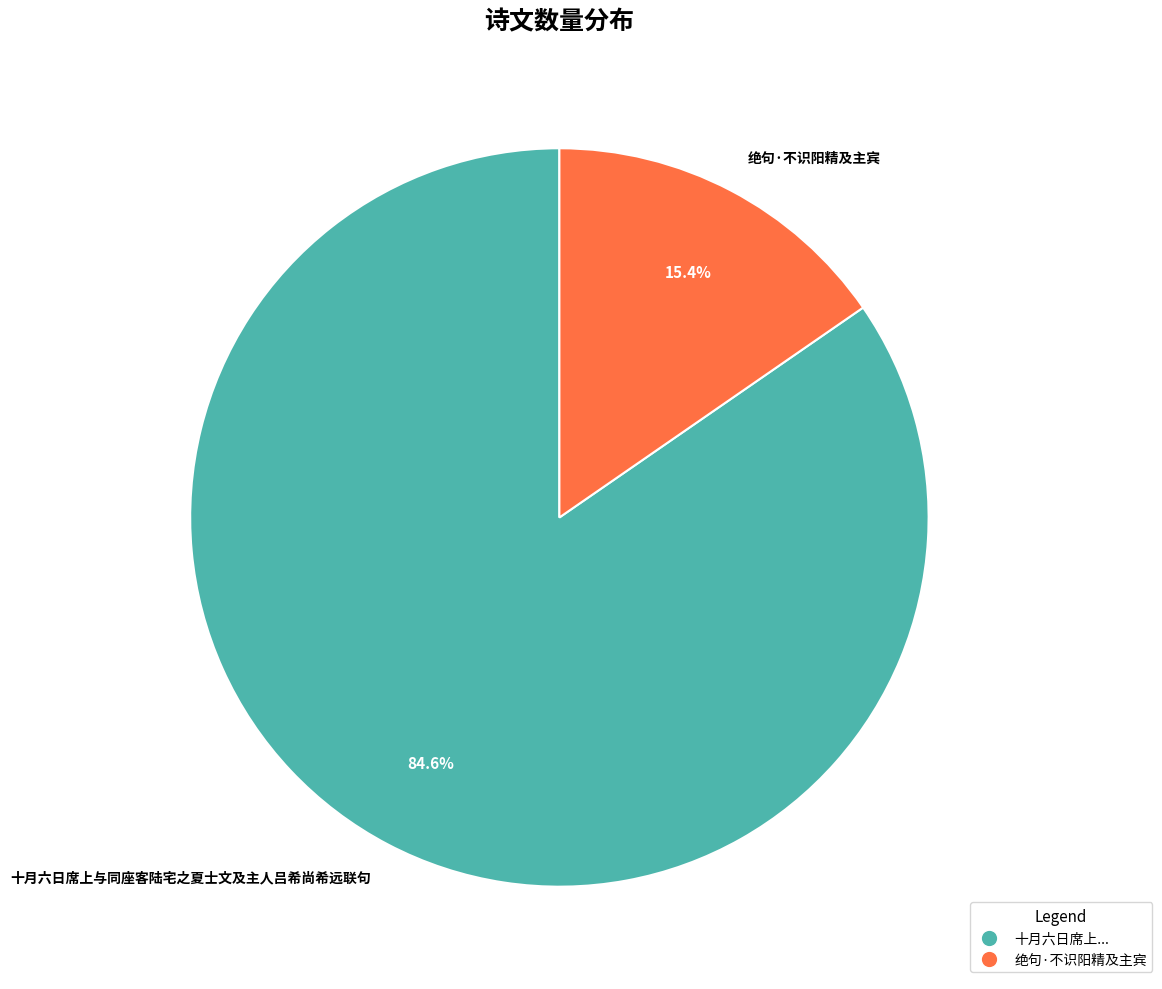

The 十月六日席上与同座客陆宅之夏士文及主人吕希尚希远联句 slice represents 73% of the pie. True or false?

False